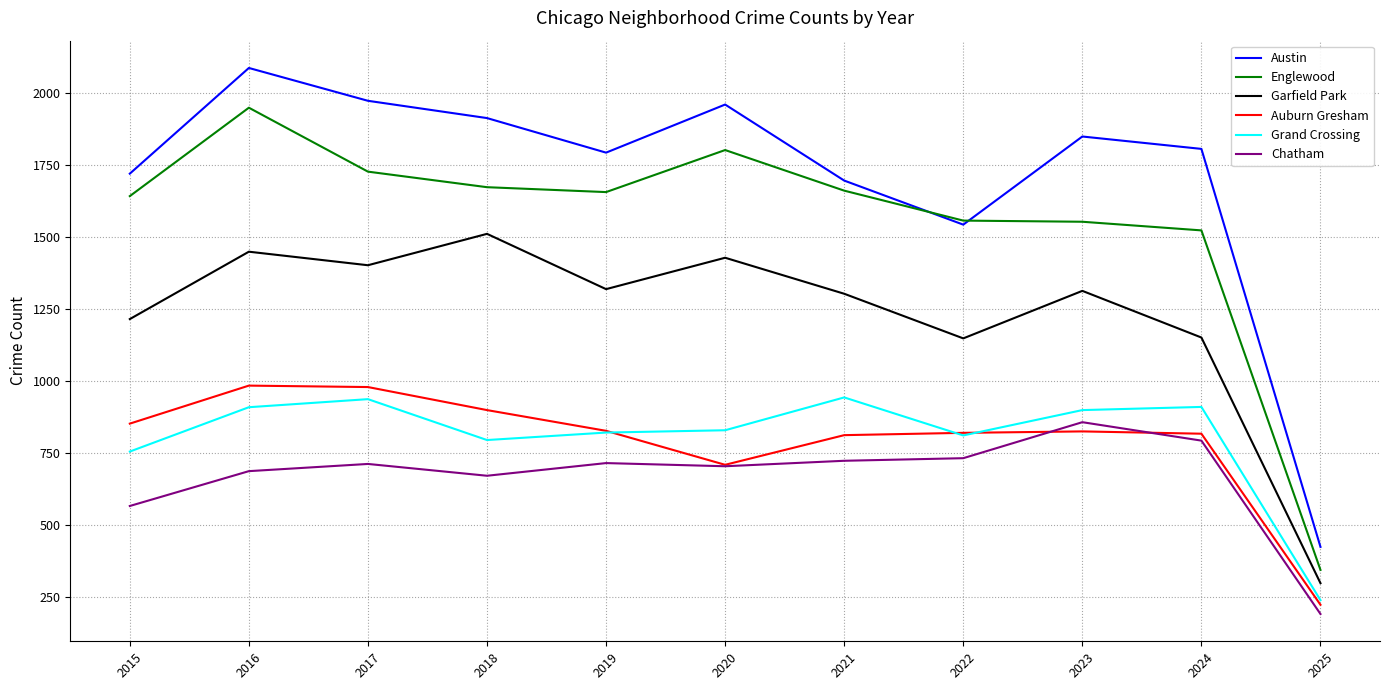

True or false: Garfield Park and Auburn Gresham intersect in this chart.

False